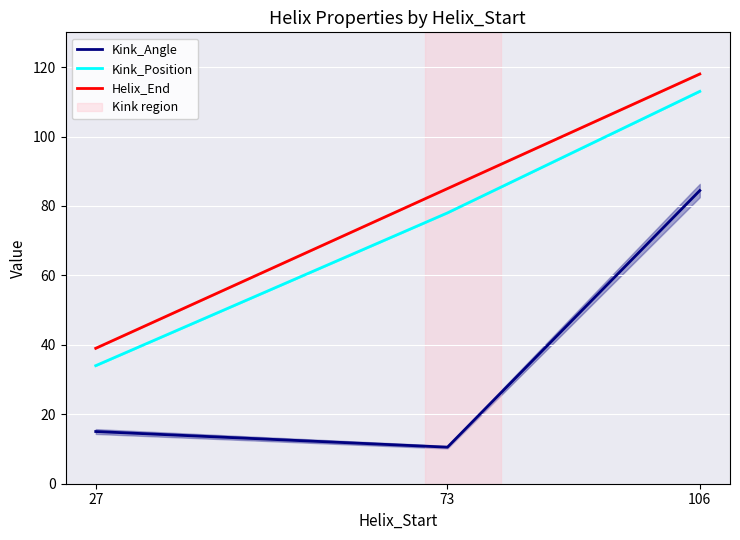

What is the spread (max minus min) of values at 106?

33.6